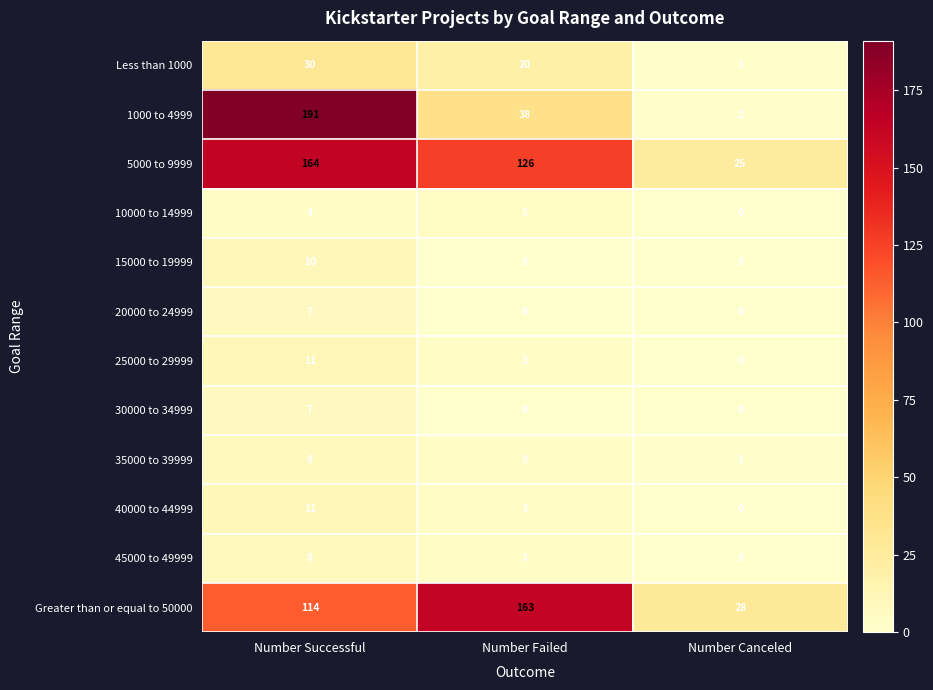

Count the 35000 to 39999 values in the range 1 to 8.

3